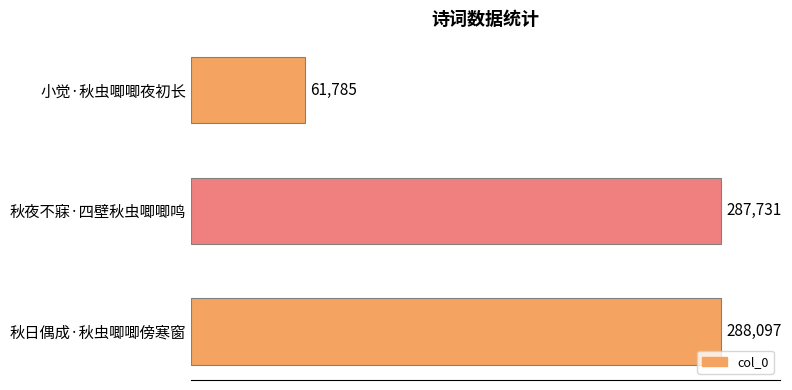

How many categories are shown in the chart?

3